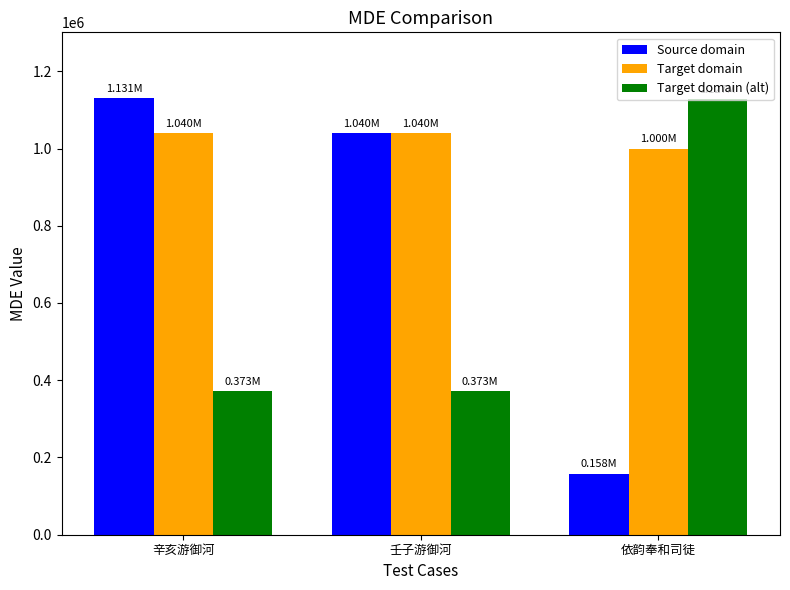

How many bars are there in total?

9